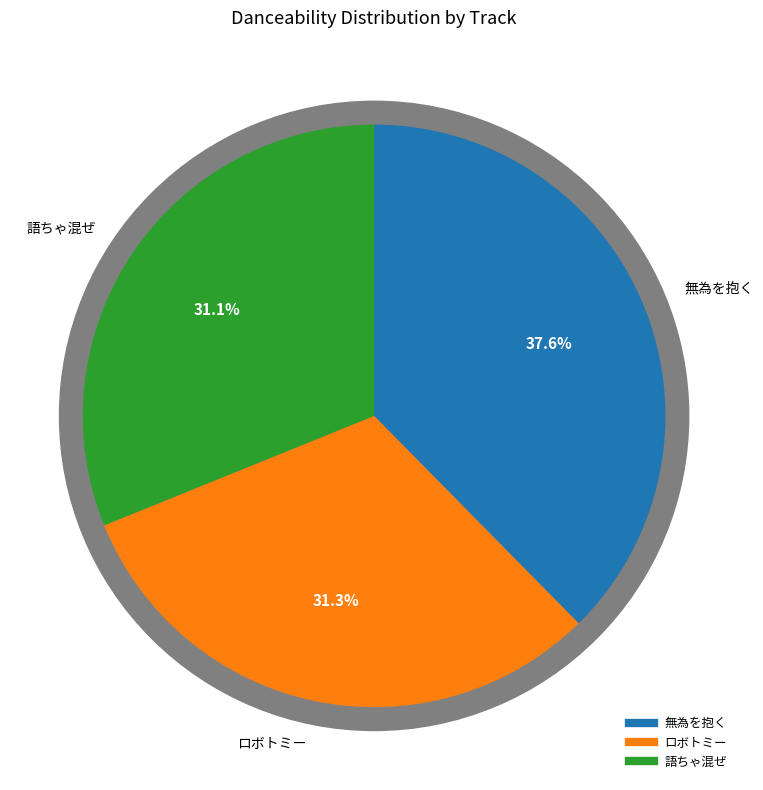

Which category has the biggest portion of the pie?

無為を抱く